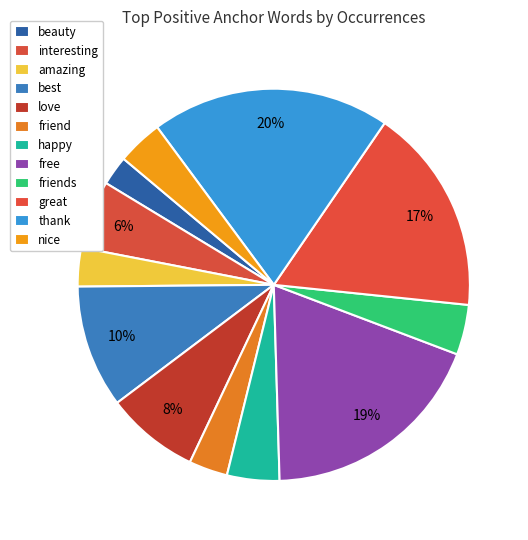

To the nearest percent, what percentage of the pie is happy?

4%